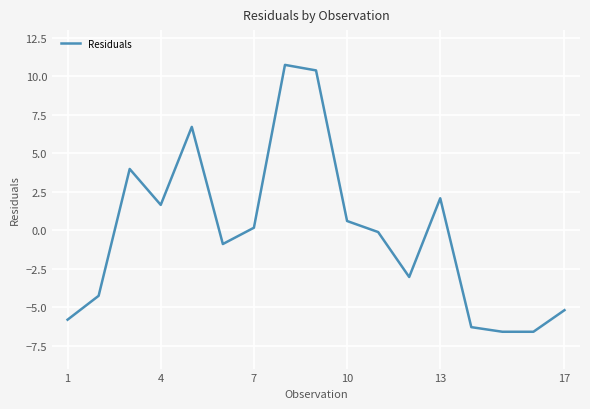

How many distinct data groups are displayed?

1